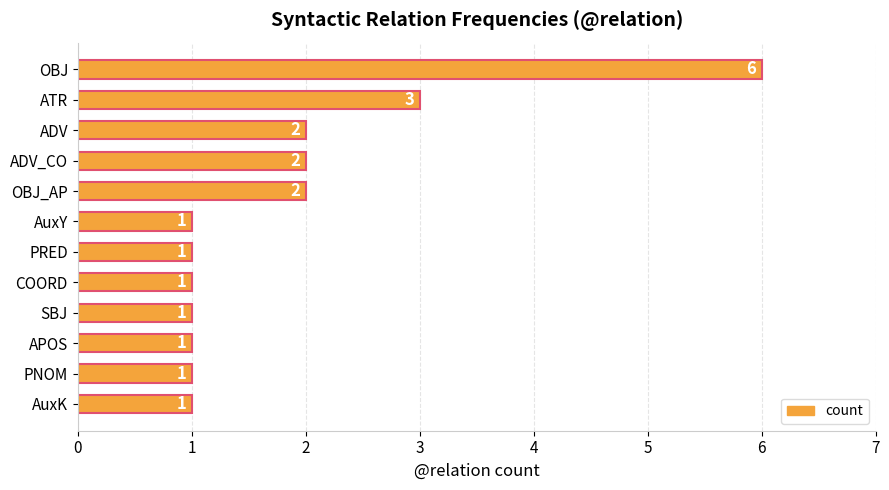

What is the difference between the maximum and minimum values?

5